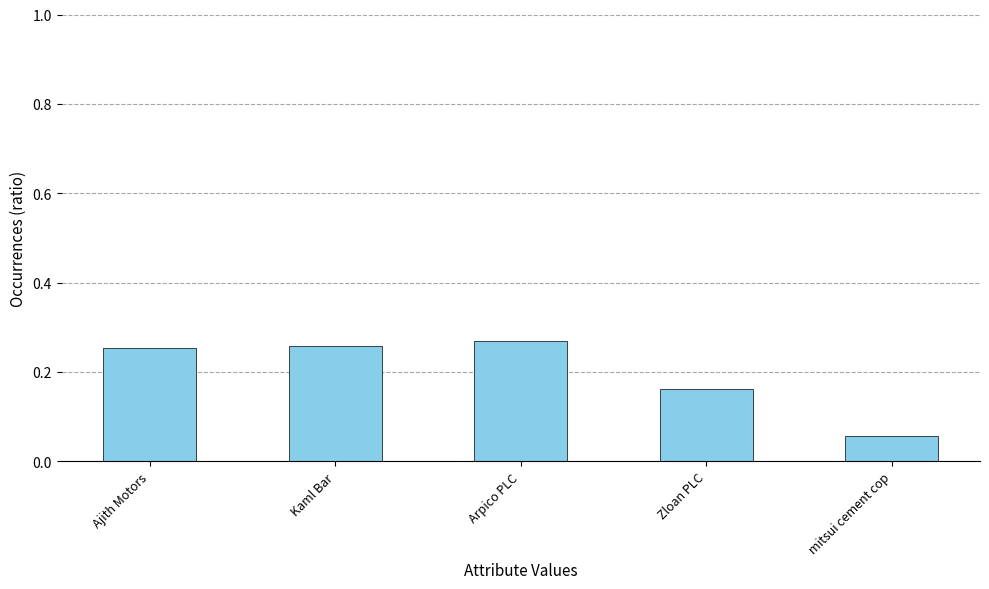

What is the sum of all values?

1.0